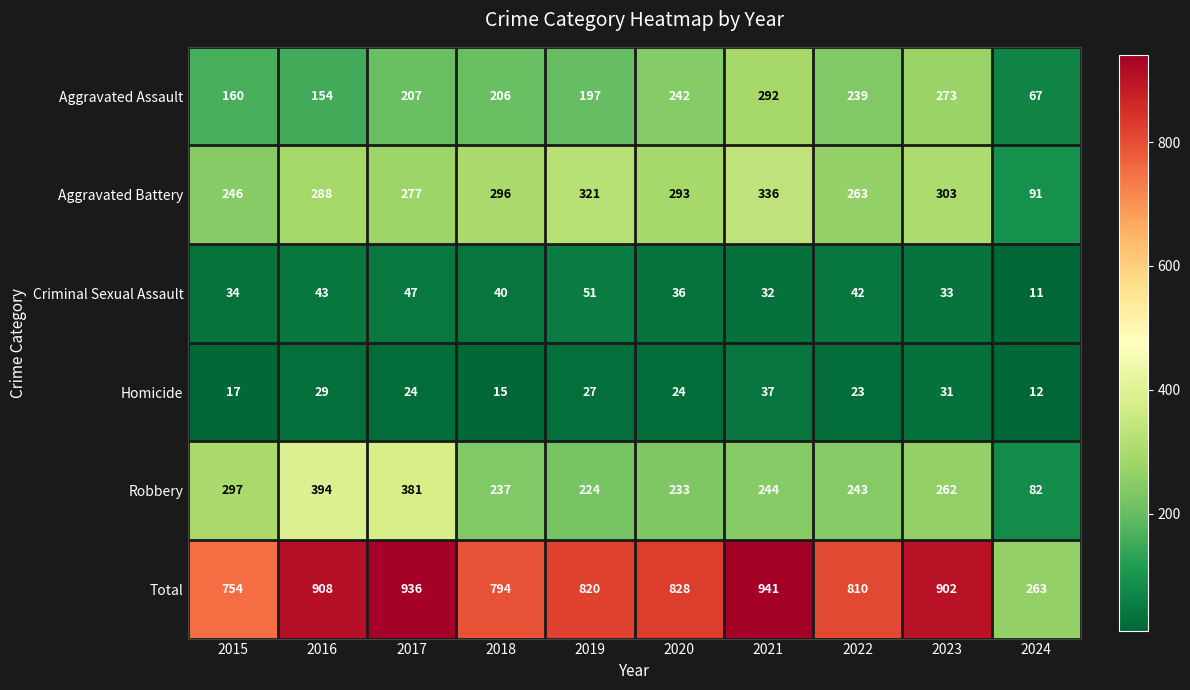

Which series has the largest total across all categories?

Total